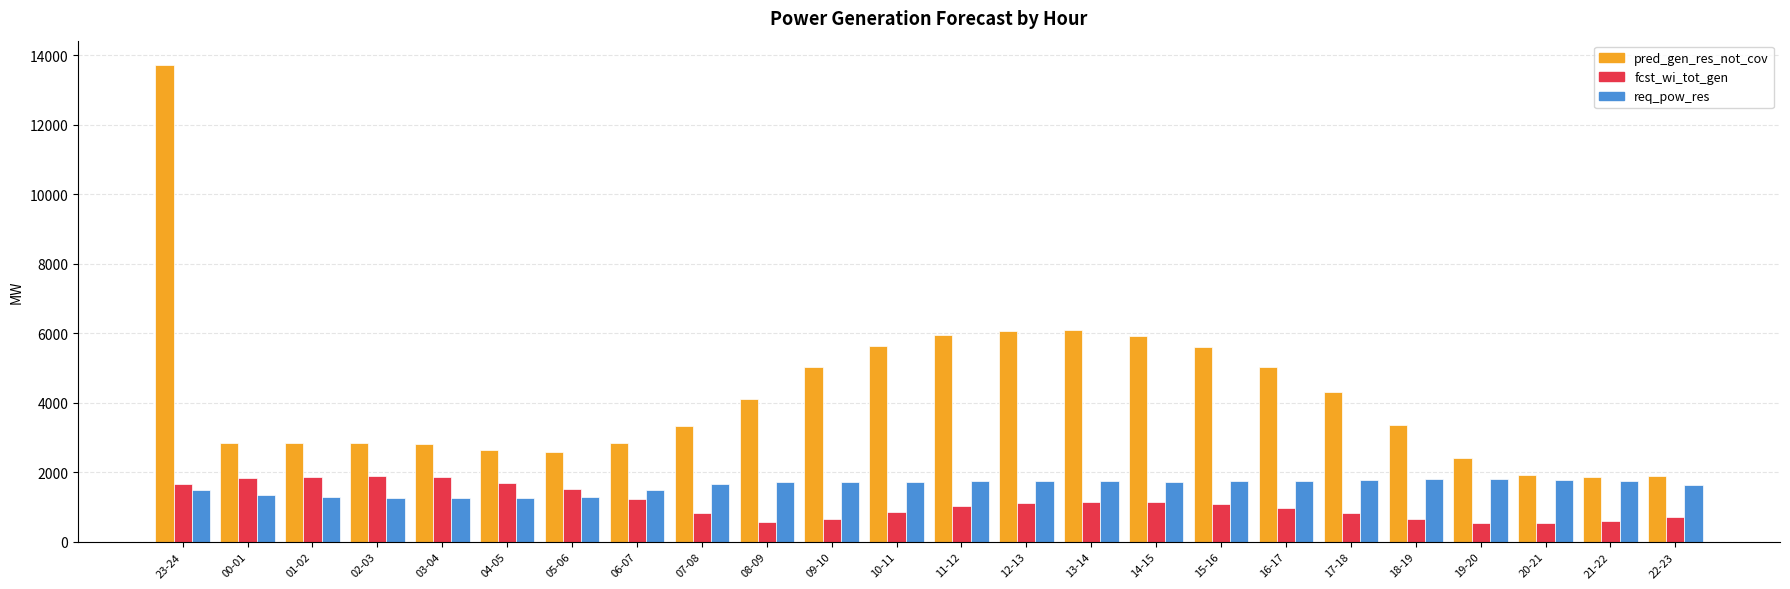

Which series has the largest total across all categories?

pred_gen_res_not_cov